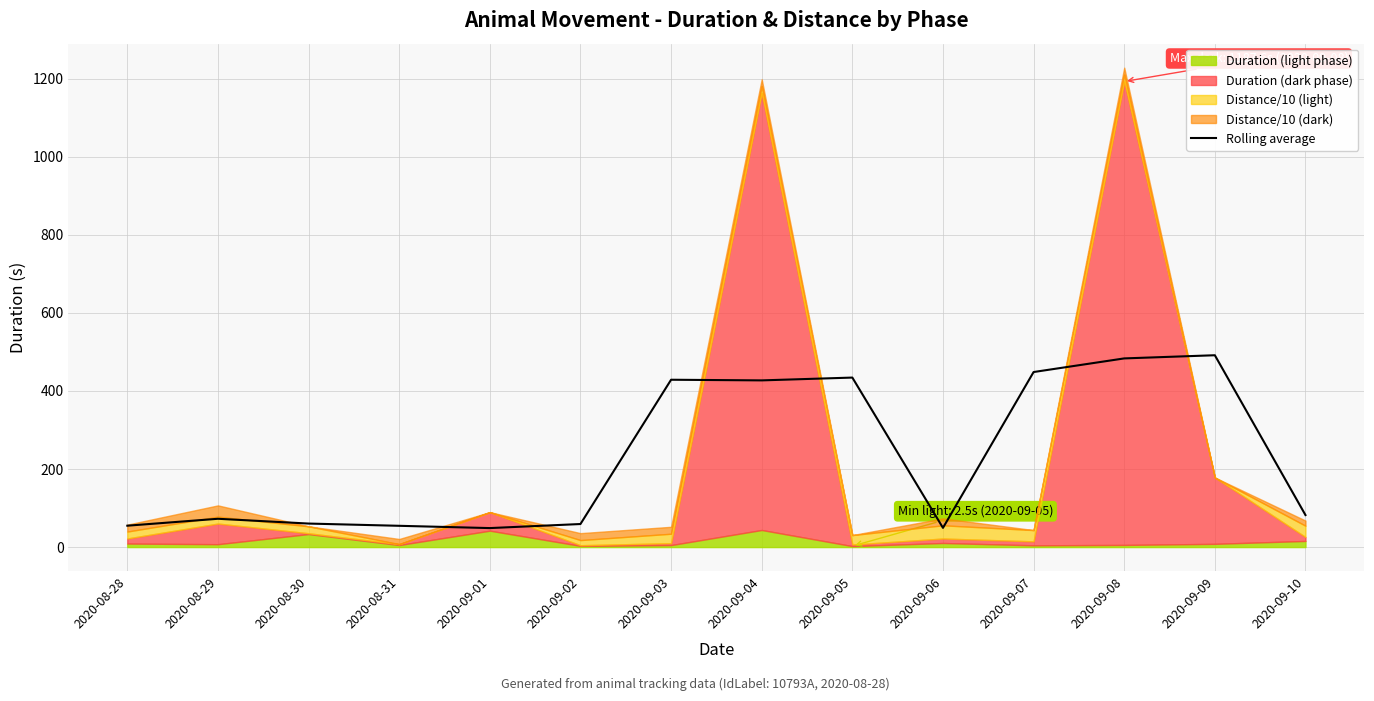

Where does the data first go above 82?

2020-09-03